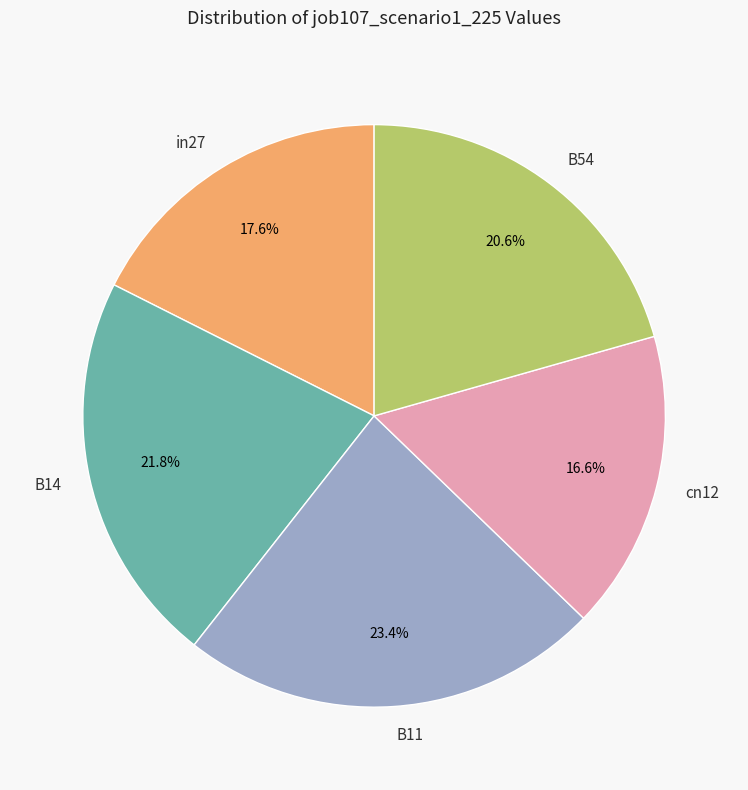

To the nearest percent, what is the average slice percentage?

20%